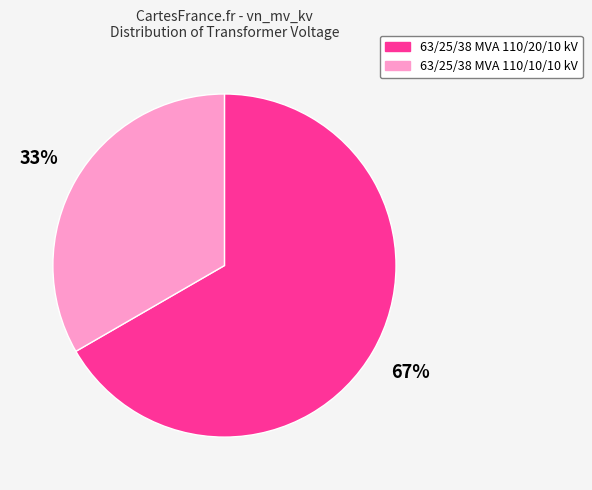

What is the ratio of the value at 63/25/38 MVA 110/10/10 kV to the value at 63/25/38 MVA 110/20/10 kV?

0.5